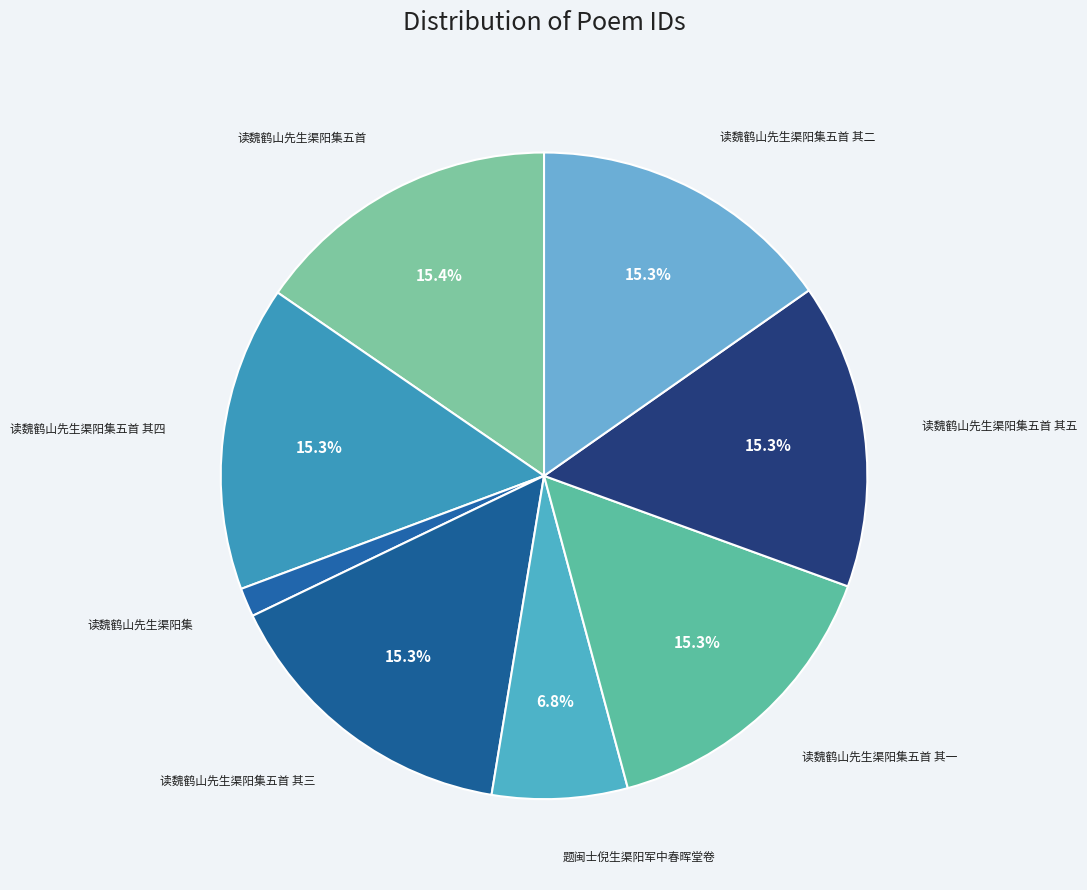

Do 读魏鹤山先生渠阳集五首 其五 and 读魏鹤山先生渠阳集五首 其二 together represent more than half of the pie?

No